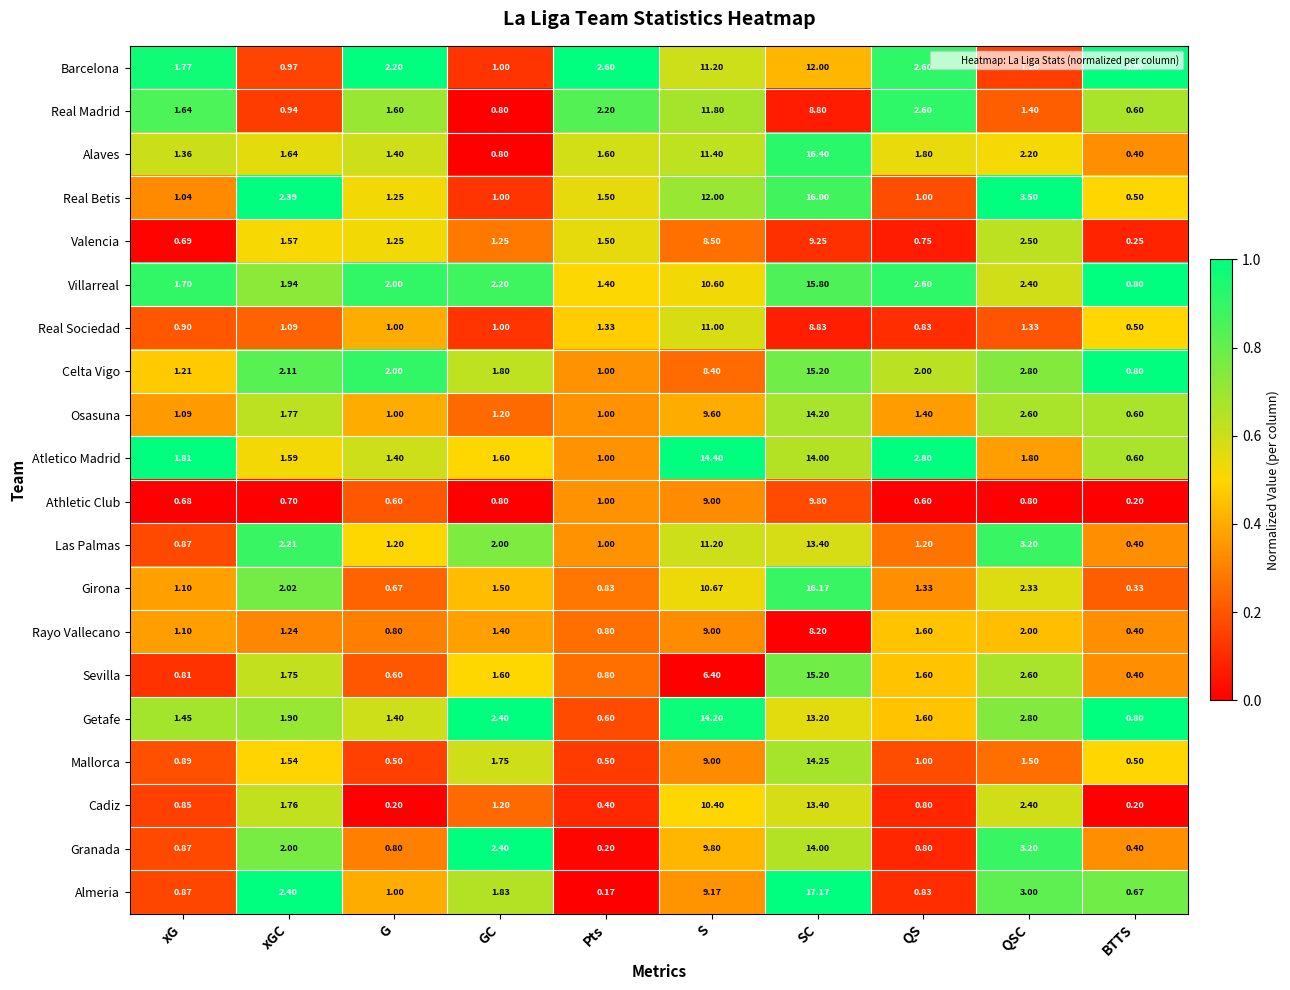

Which series changed the most between xGC and QSC?

Granada